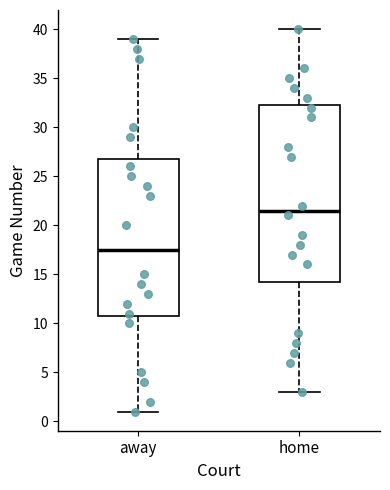

Which box is the tallest, from its lower edge to its upper edge?

home